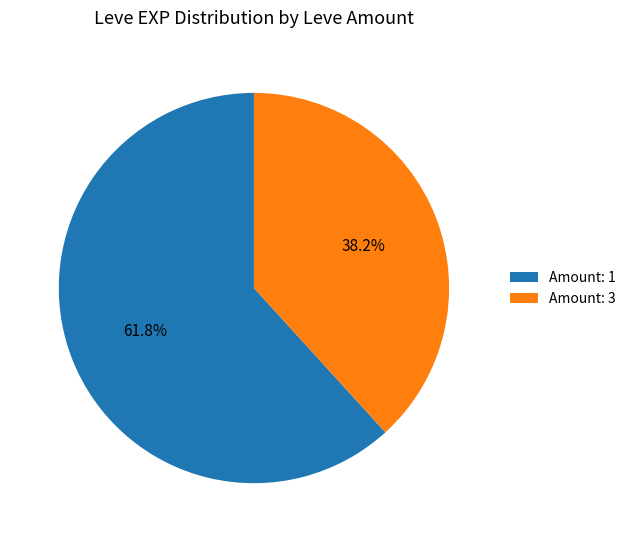

What is the total percentage of Amount: 1 and Amount: 3?

100.0%